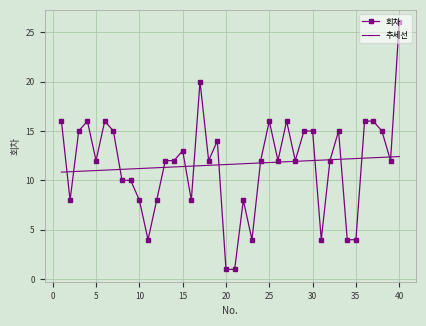

What is the average value of the 추세선 series?

11.6